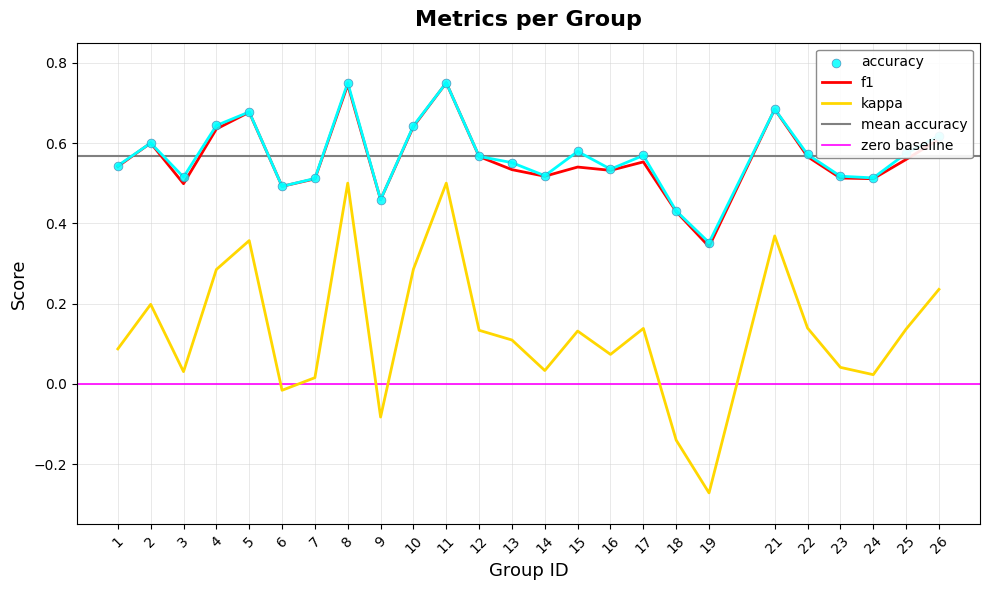

At how many categories does at least one series exceed 0?

25